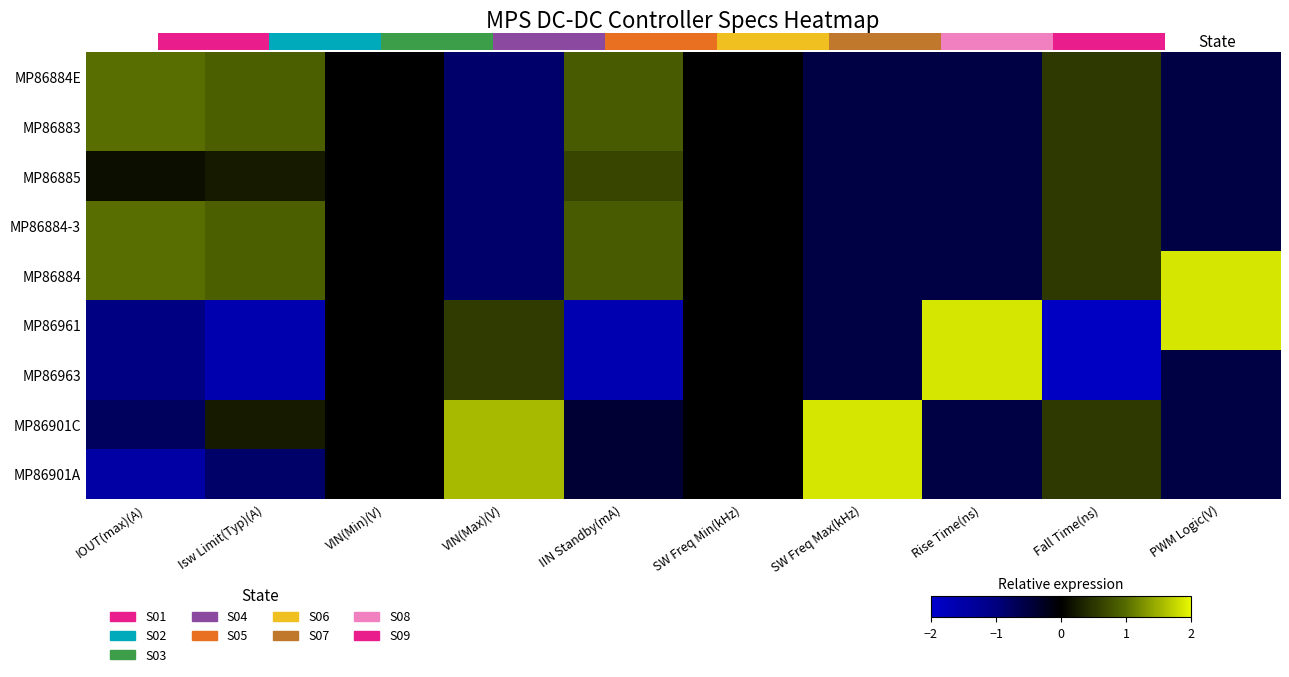

What is the average value of the MP86963 series?

-0.5